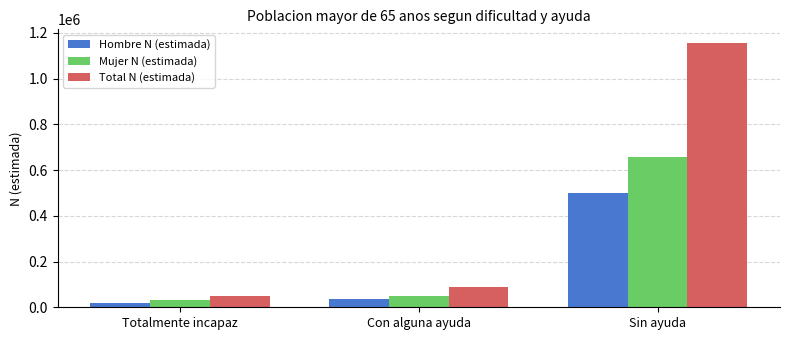

What are all the series names shown in the legend?

Hombre N (estimada), Mujer N (estimada), Total N (estimada)